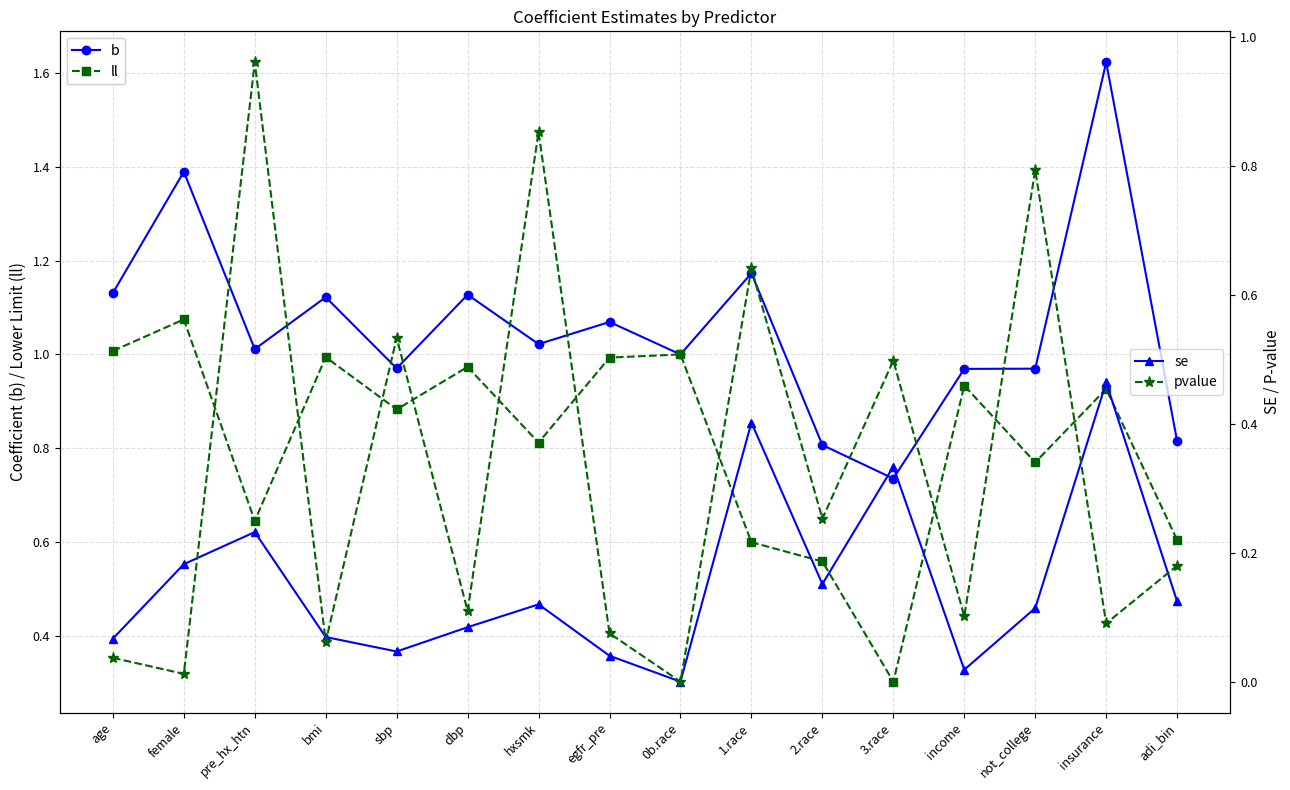

Which series has the largest total across all categories?

b